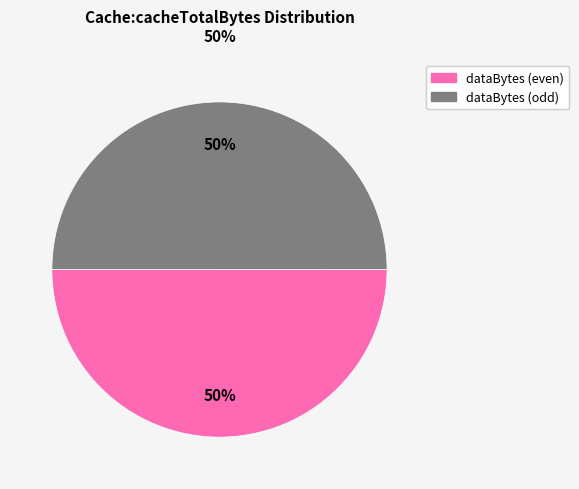

To the nearest percent, what is the average slice percentage?

50%